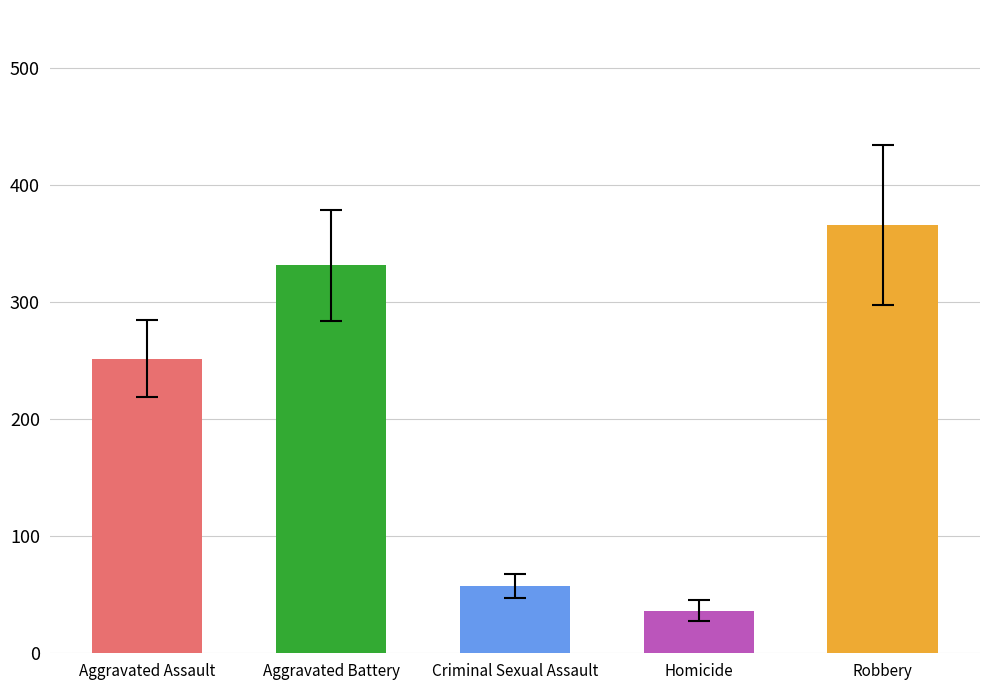

Are the bars grouped side by side (vs. stacked)?

Yes